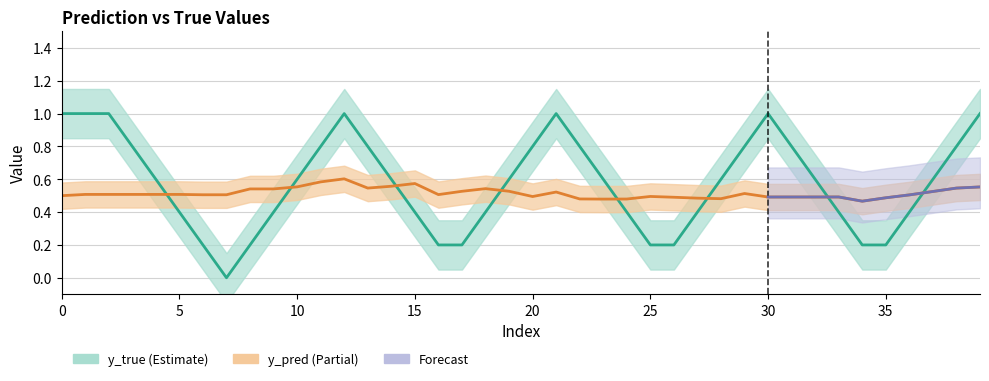

True or false: y_true and y_pred cross at least once.

True